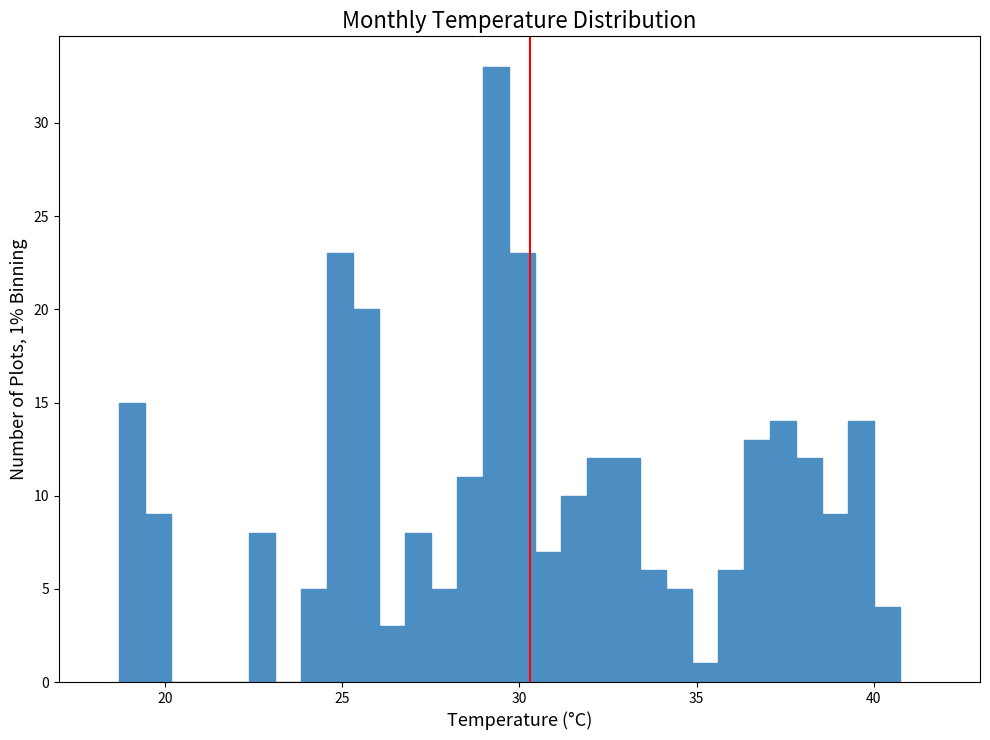

Read against the x-axis, roughly where is the centre of the tallest bar?

29.5